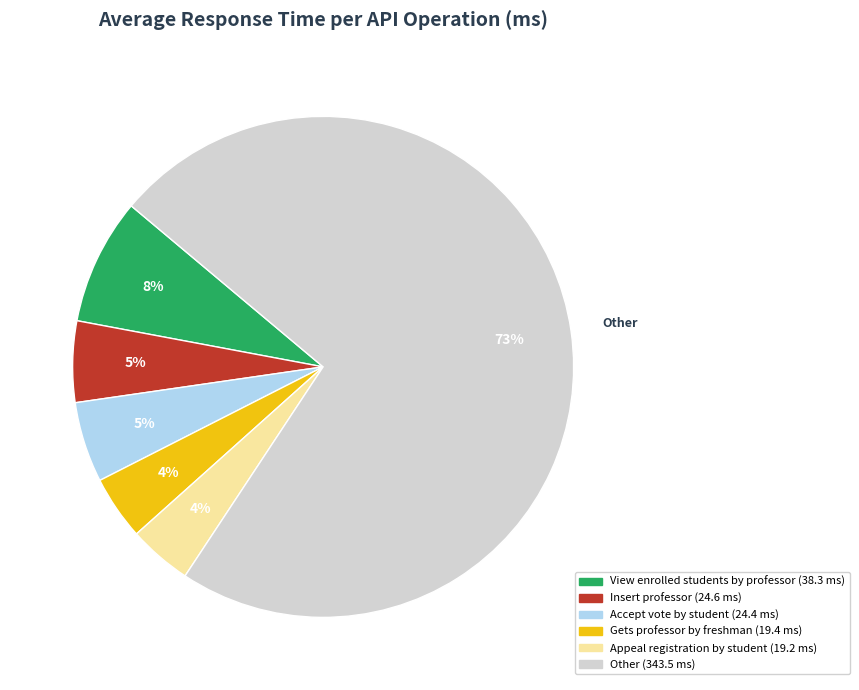

Does any single category account for the majority?

Yes